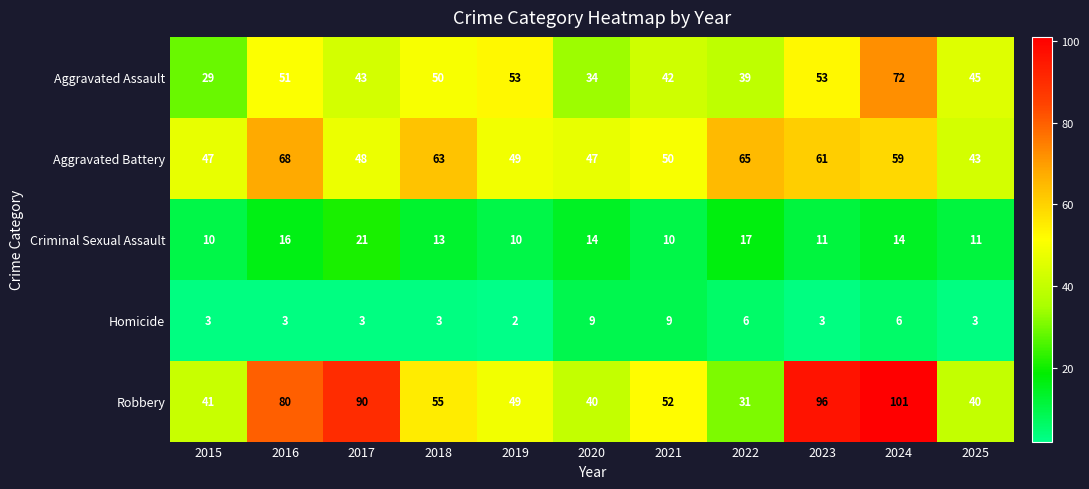

Which label corresponds to the largest value in the chart?

2024